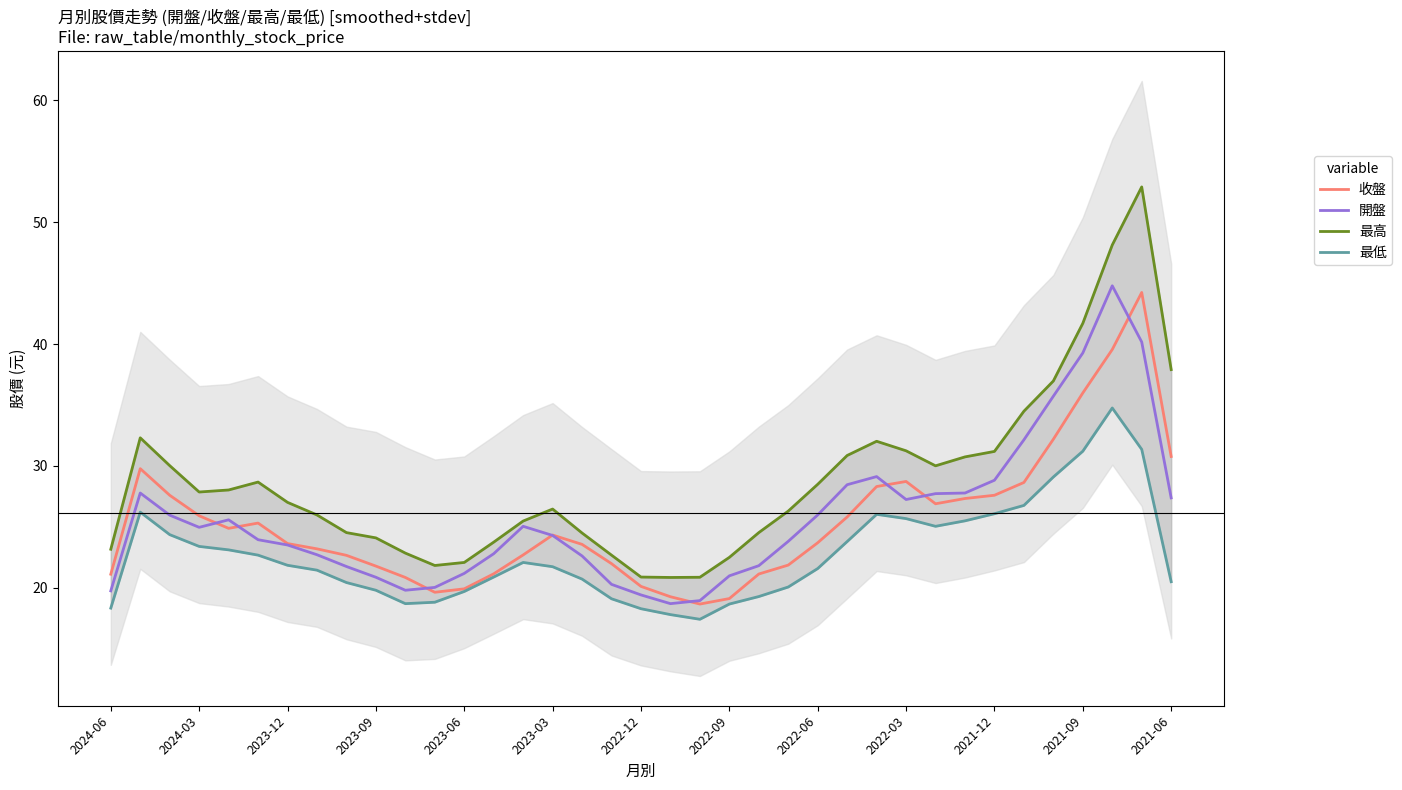

List the series in order of their peak value, highest first.

最高, 開盤, 收盤, 最低